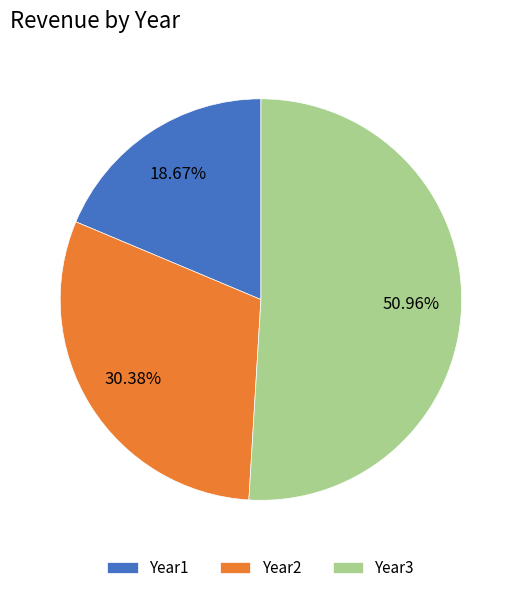

What is the smallest slice in the pie chart?

Year1